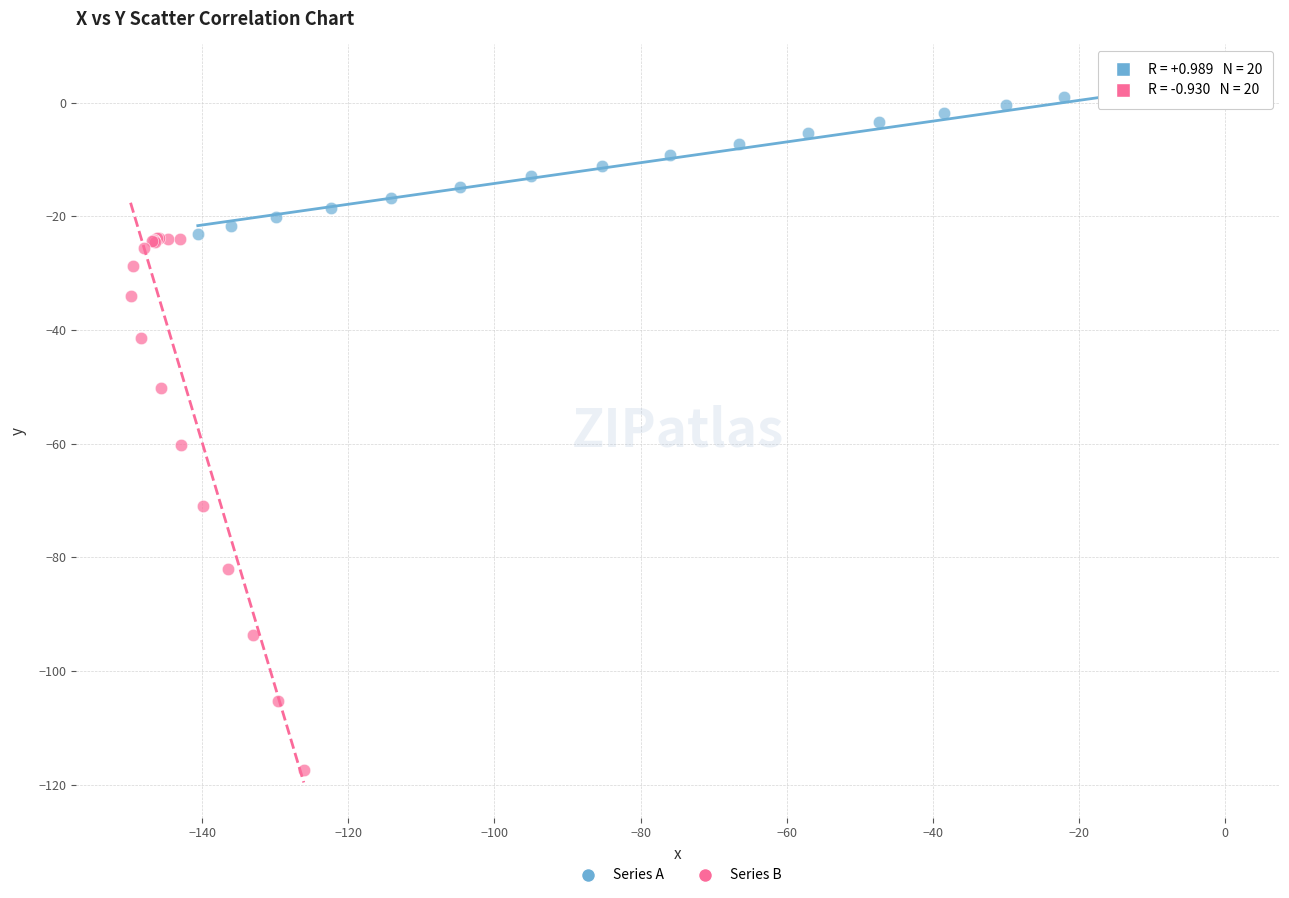

What are all the series names shown in the legend?

Series A, Series B